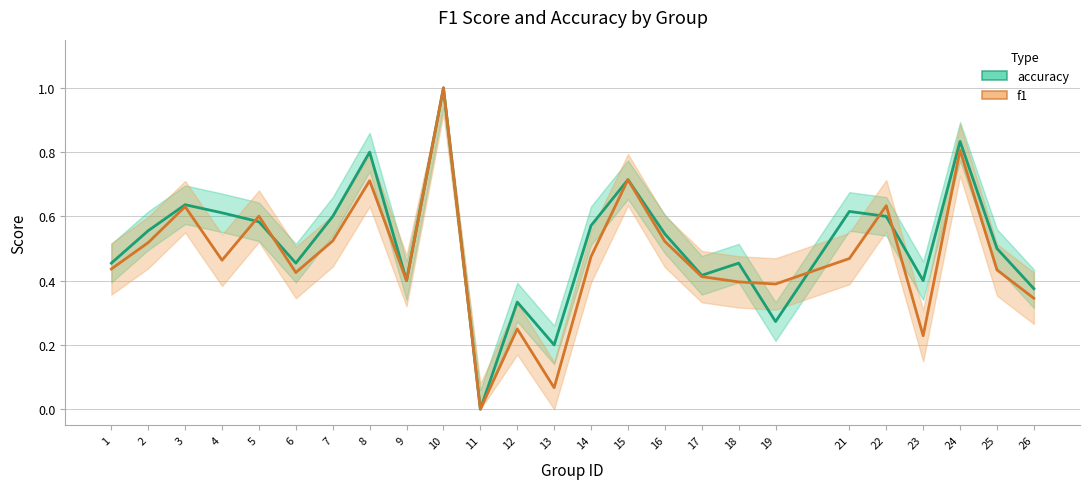

True or false: accuracy has a value of 0.9 at 22.

False